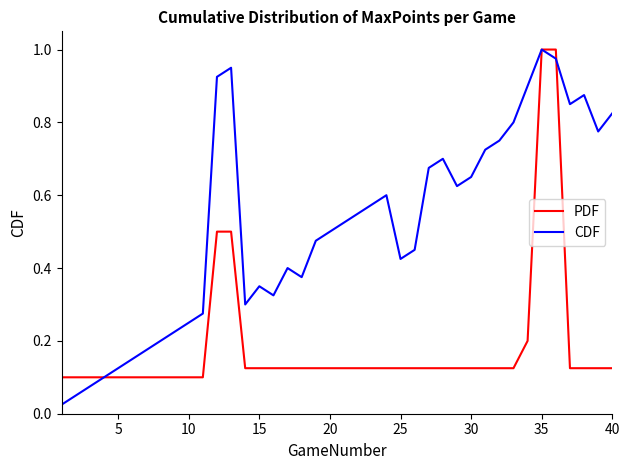

Rank the series by their average value, from lowest to highest.

PDF, CDF